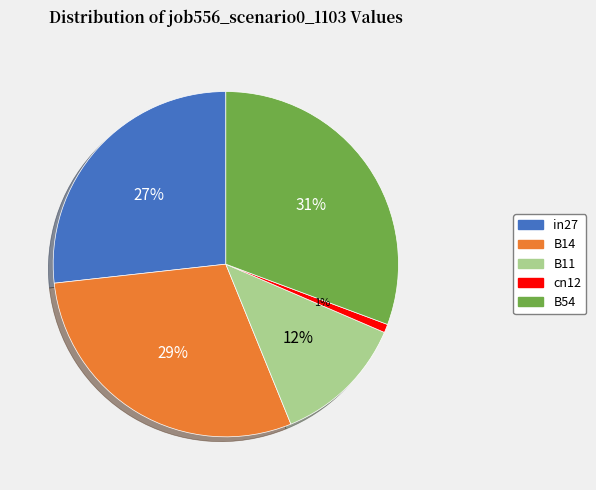

Do cn12 and B54 together represent more than half of the pie?

No